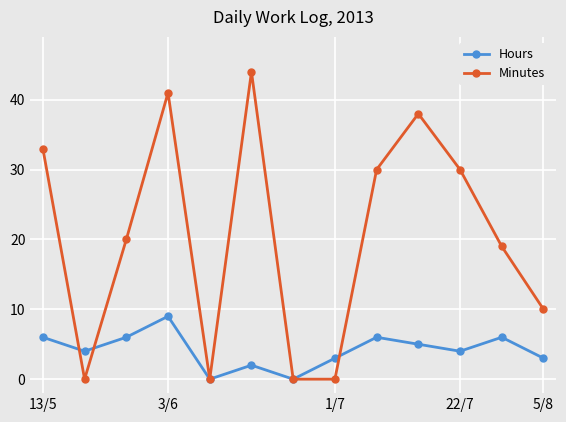

At how many categories does at least one series exceed 31?

4